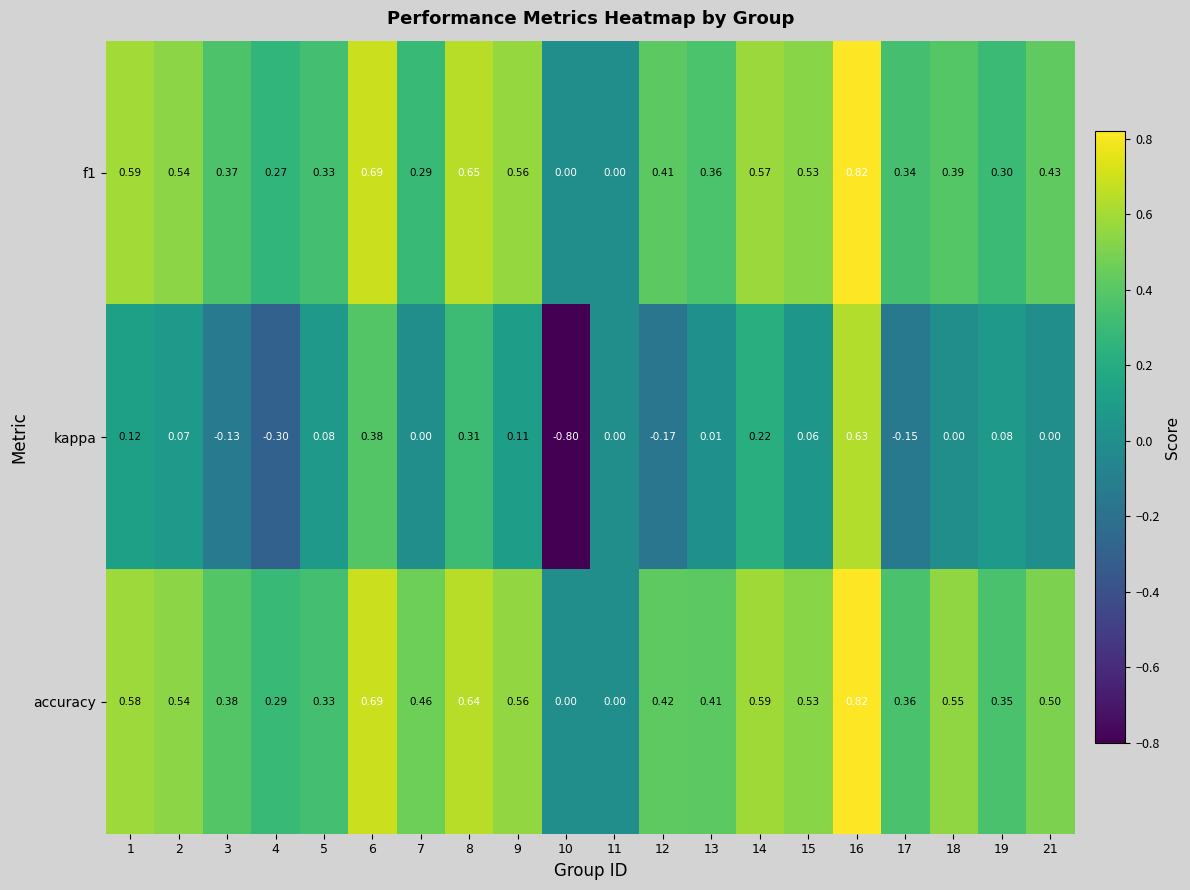

Which series has the largest total across all categories?

accuracy